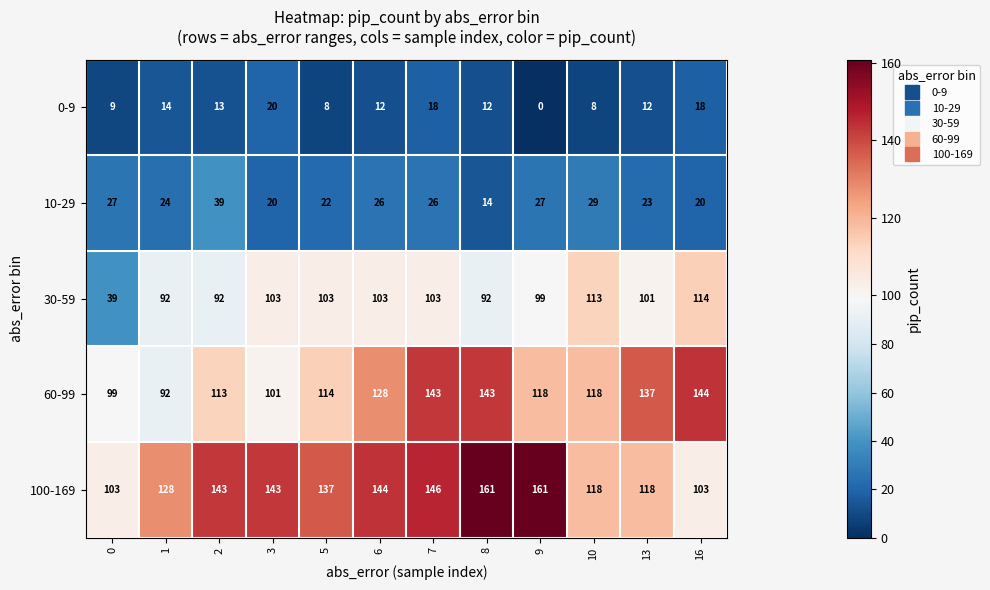

What is the sum of all 30-59 values?

1154